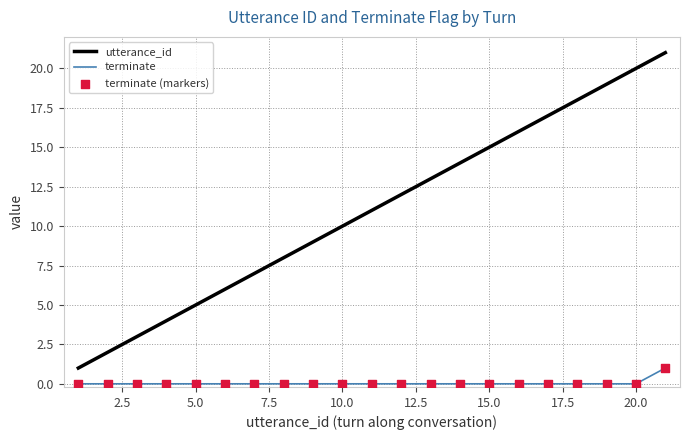

Which series has the largest total across all categories?

utterance_id